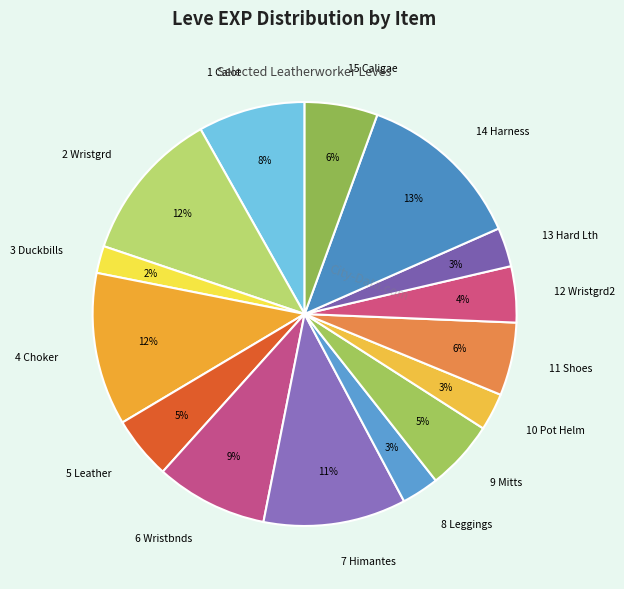

Which category has the biggest portion of the pie?

14 Harness